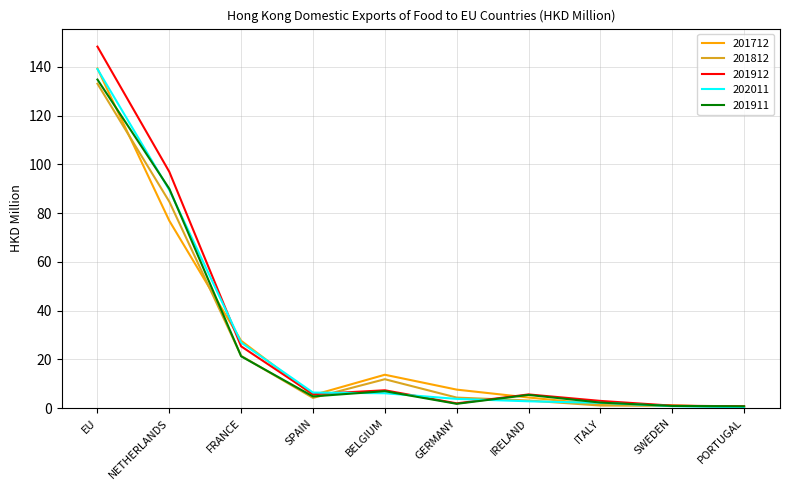

Which series has the largest range (max minus min)?

201912